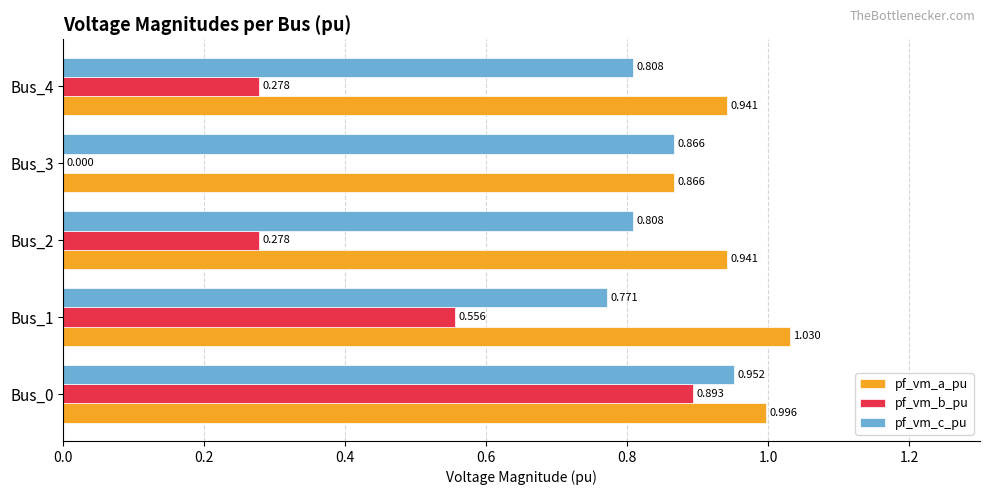

How many series are shown in this chart?

3